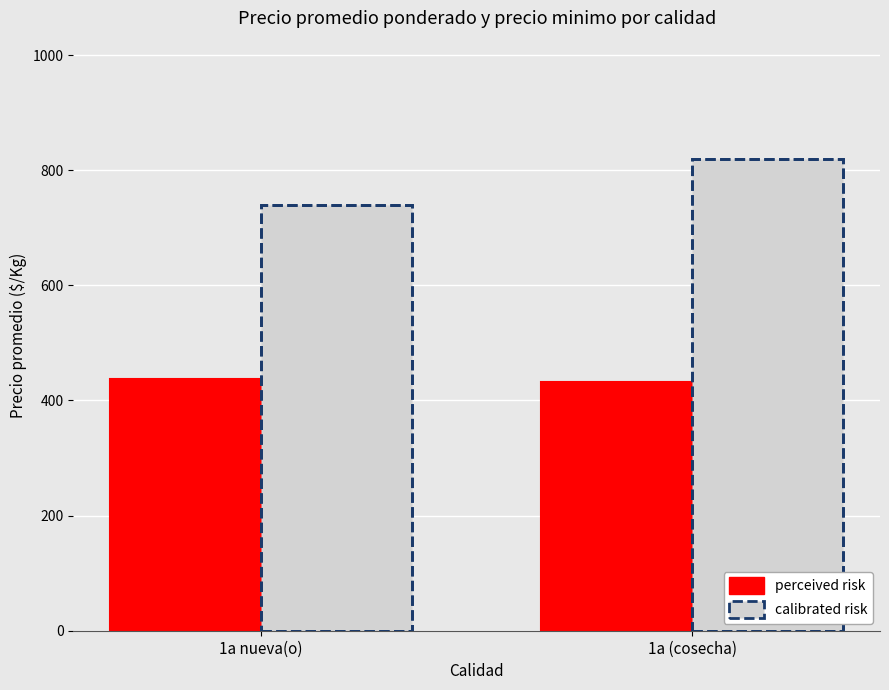

What is the lowest value of the calibrated risk series?

740.0